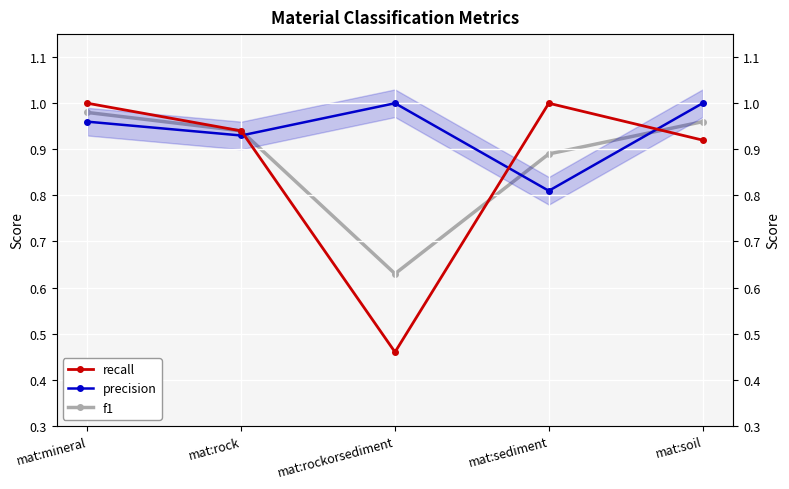

What is the difference between the maximum and second lowest values in the recall series?

0.1